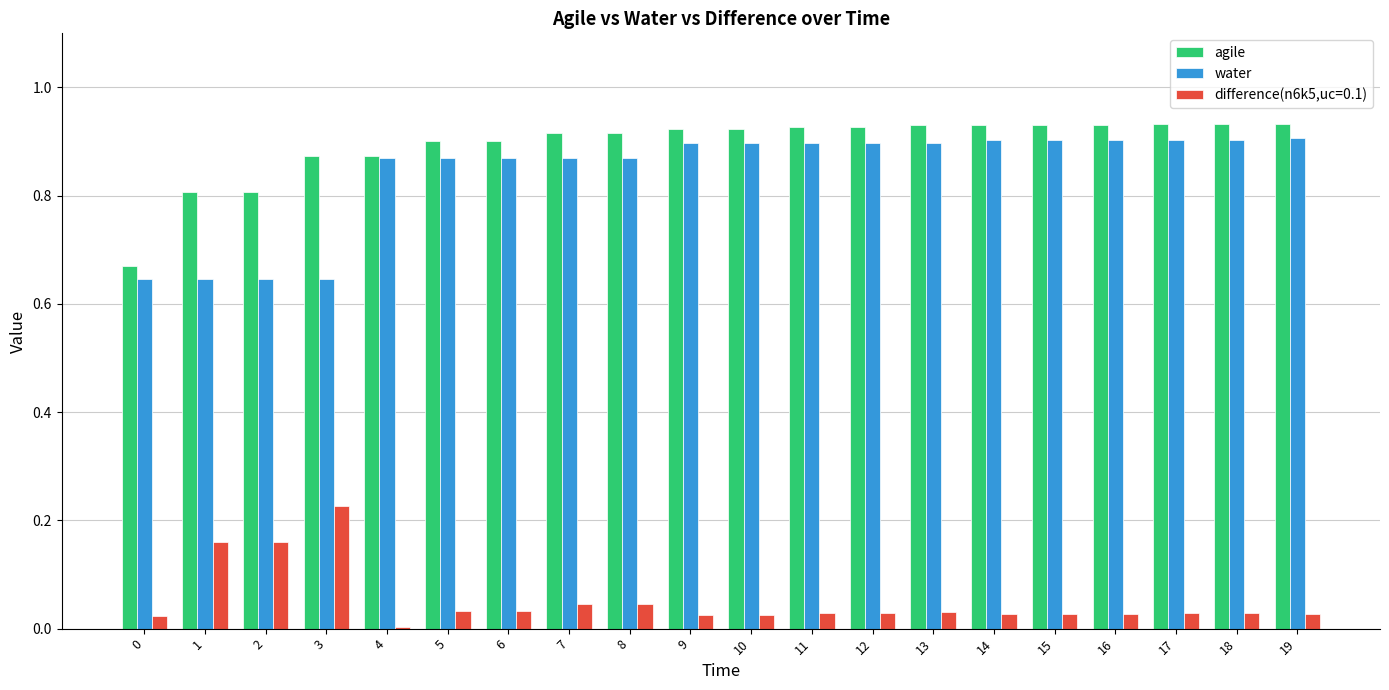

Is it true that agile equals 0.4 at 10?

False